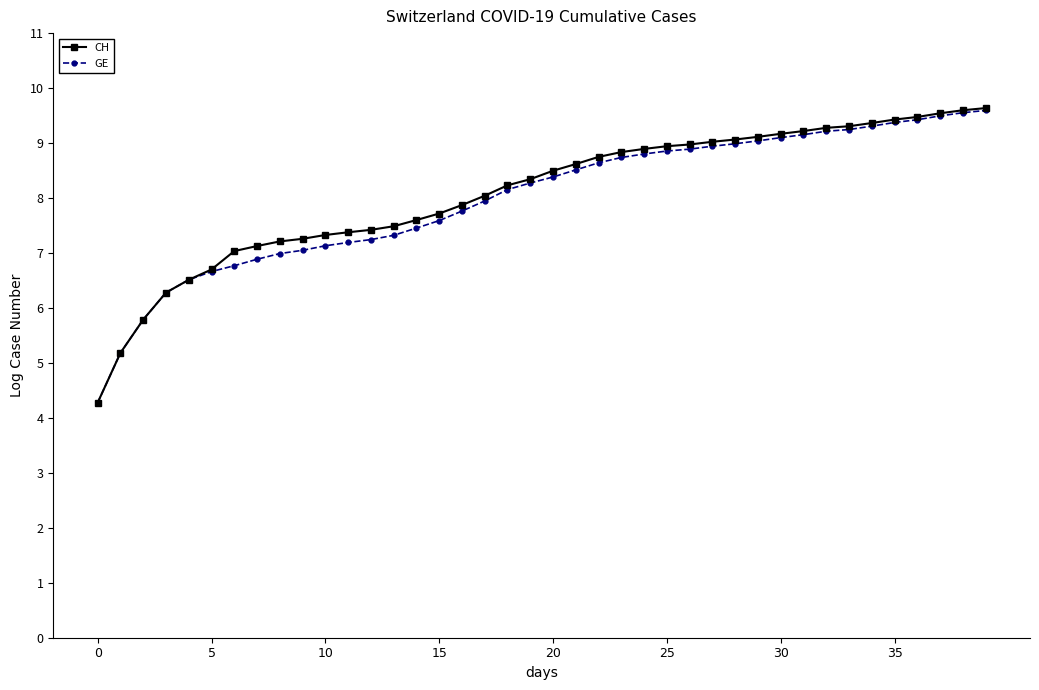

At how many categories does at least one series exceed 4?

40